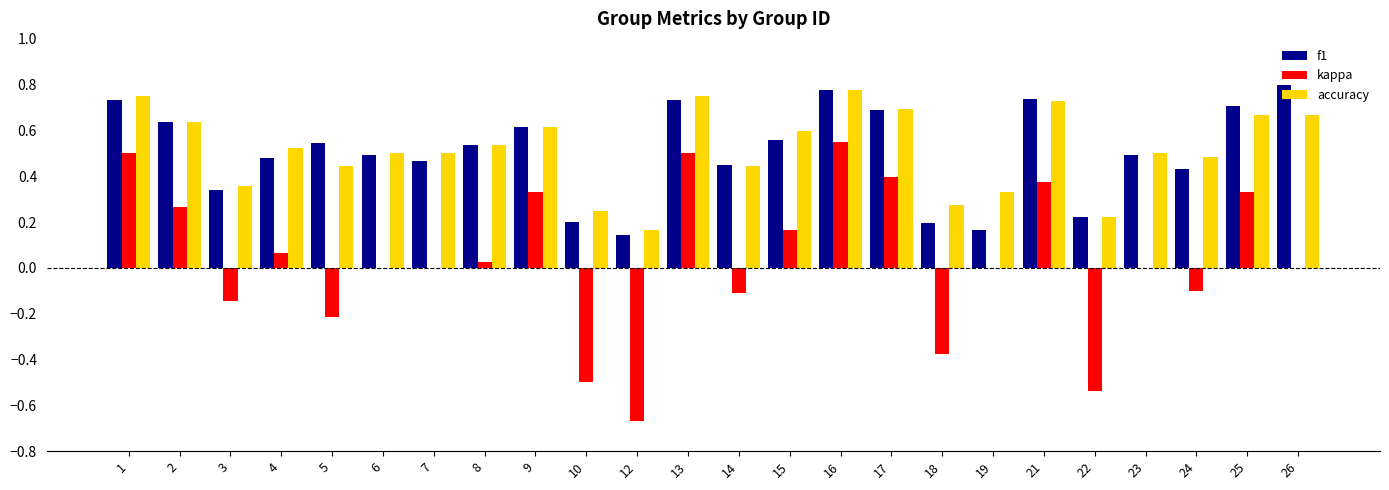

True or false: accuracy has a value of 0.8 at 9.

False